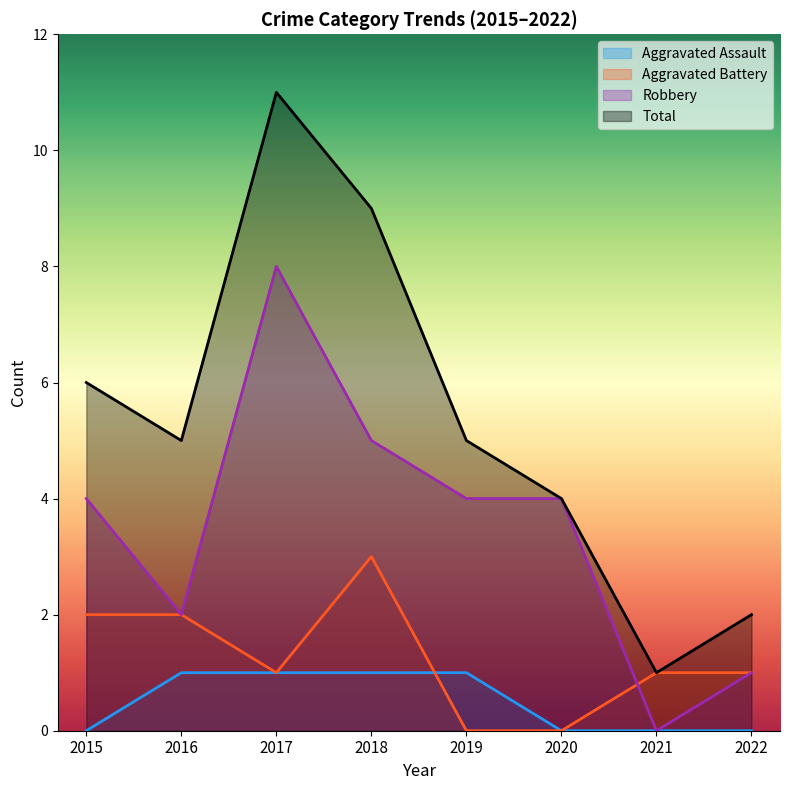

True or false: Robbery and Aggravated Assault intersect in this chart.

False